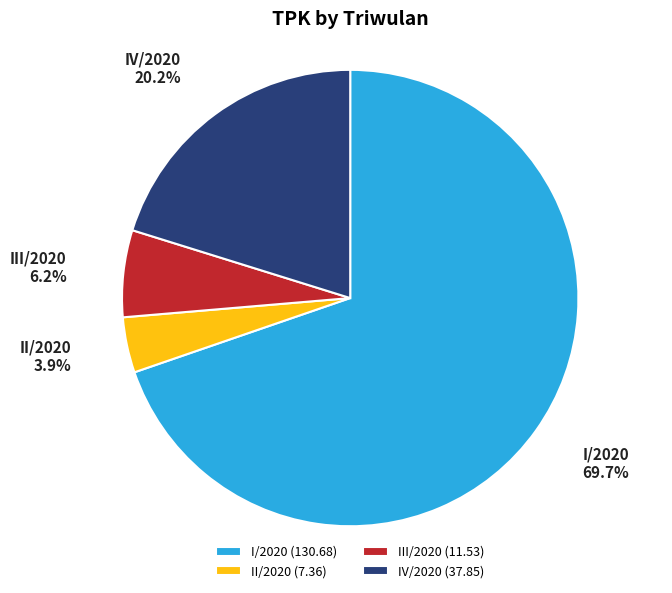

Which category has the smallest portion of the pie?

II/2020